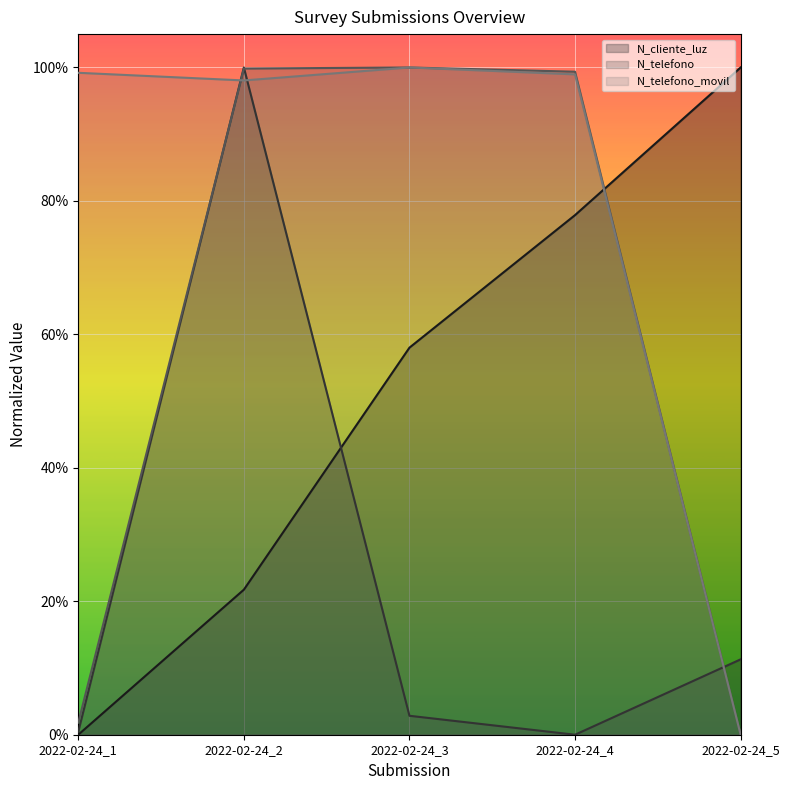

Count the number of categories in the chart.

5